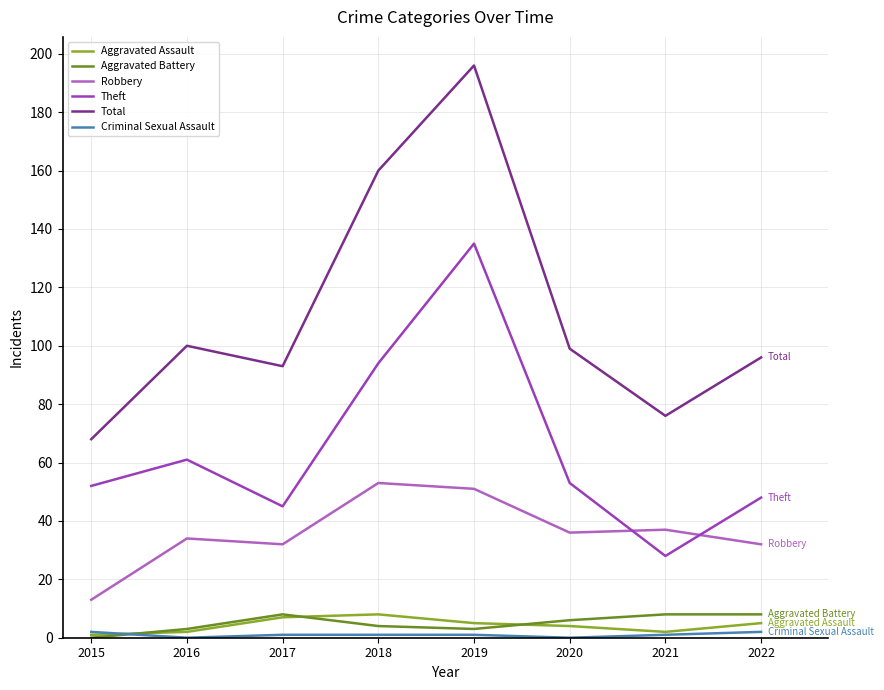

At which label is Theft closest to 81?

2018